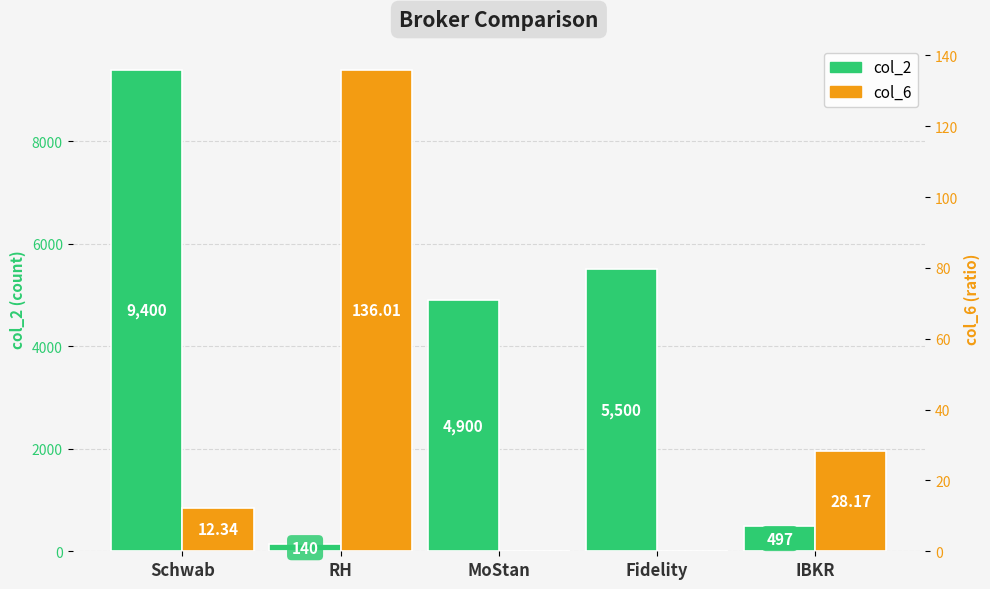

What is the sum of all col_2 values?

20437.0